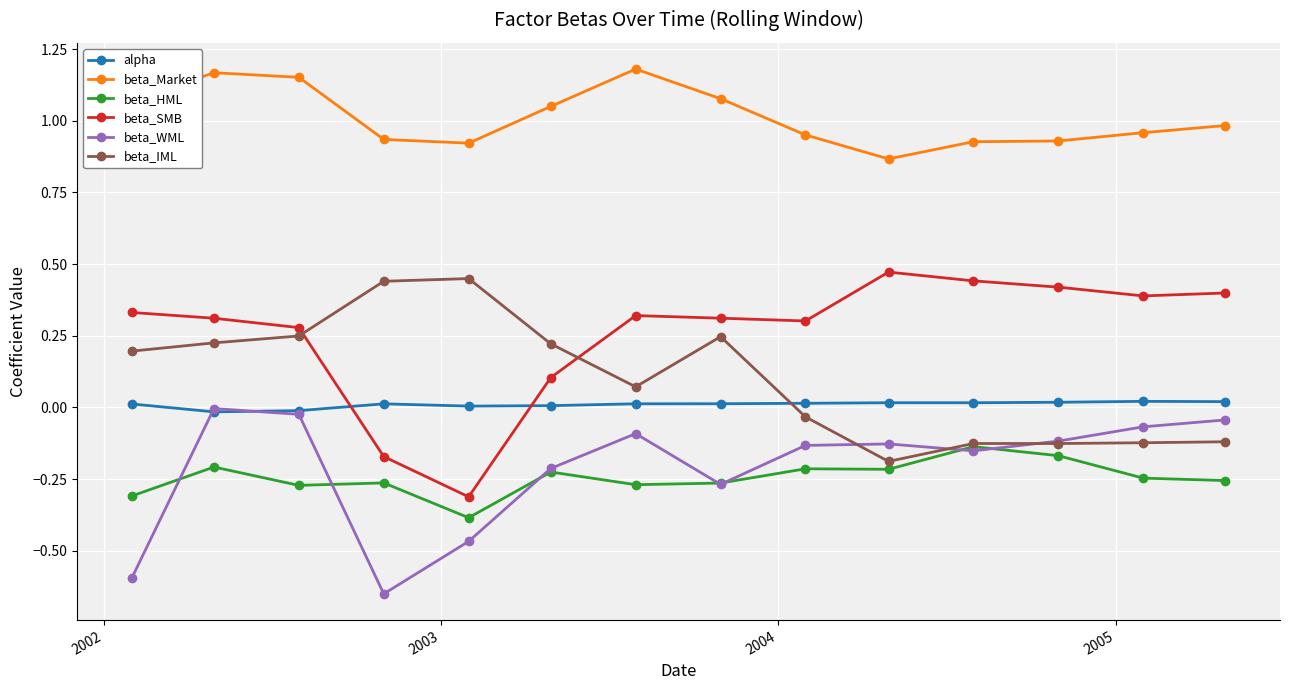

True or false: beta_HML and beta_SMB intersect in this chart.

False